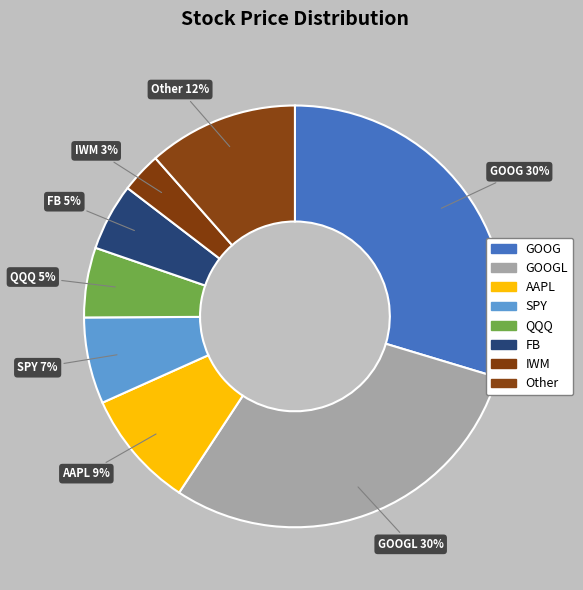

Approximately how many times larger is the value at QQQ compared to AAPL?

0.6